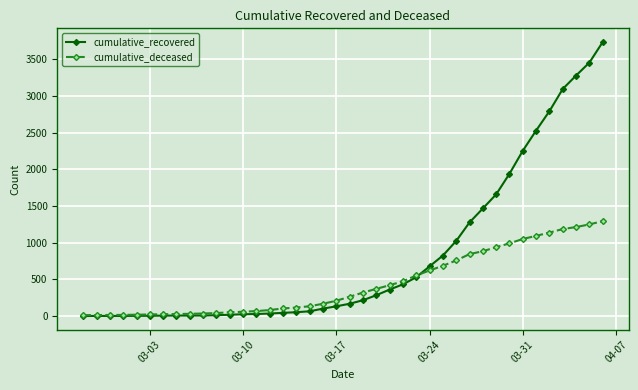

List the series in order of their peak value, highest first.

cumulative_recovered, cumulative_deceased